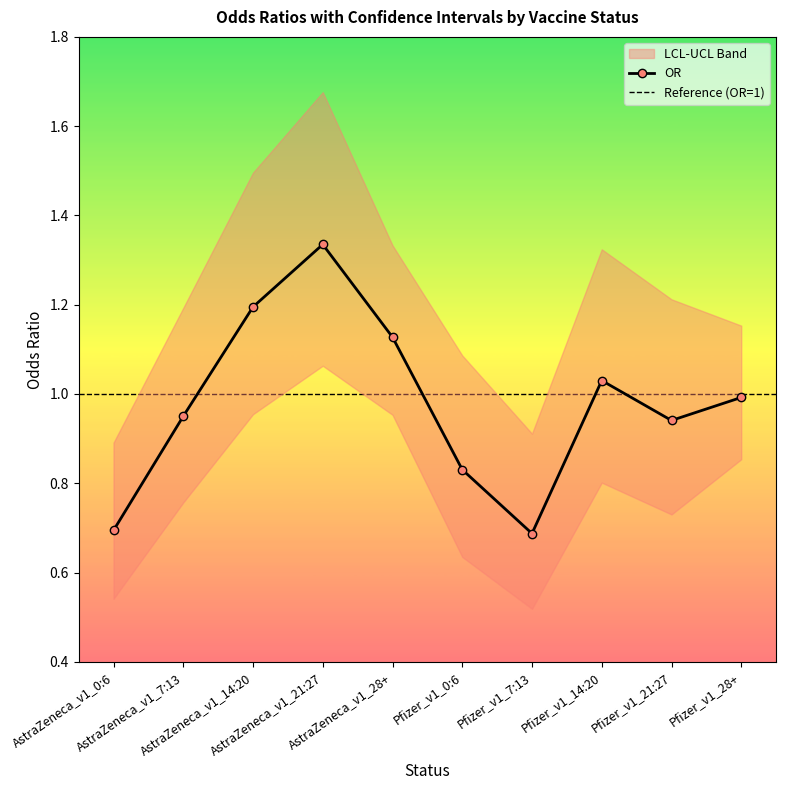

Which series has the largest range (max minus min)?

UCL